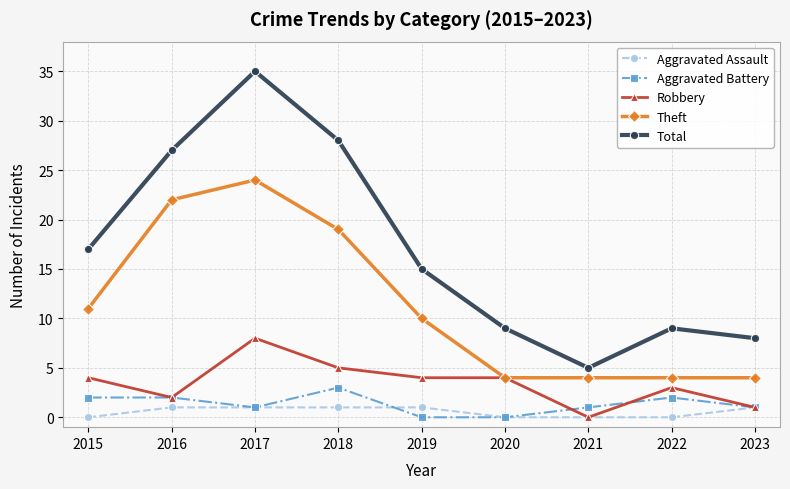

What is the value of the Robbery point at the 1st from the left?

4